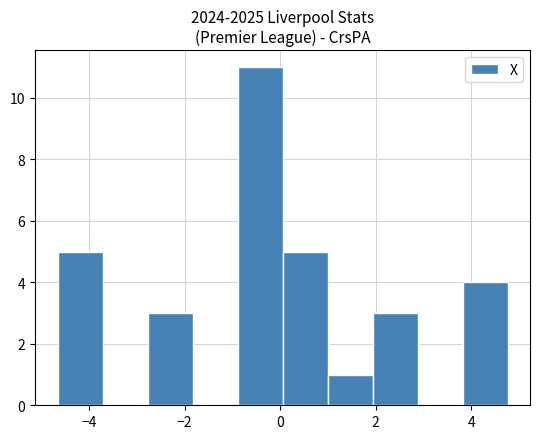

What is the height of the bar covering 0.0 to 1.0 on the x-axis? Neither the bar edges nor the heights are printed on the chart, so give them approximately, as read against the axes.

5